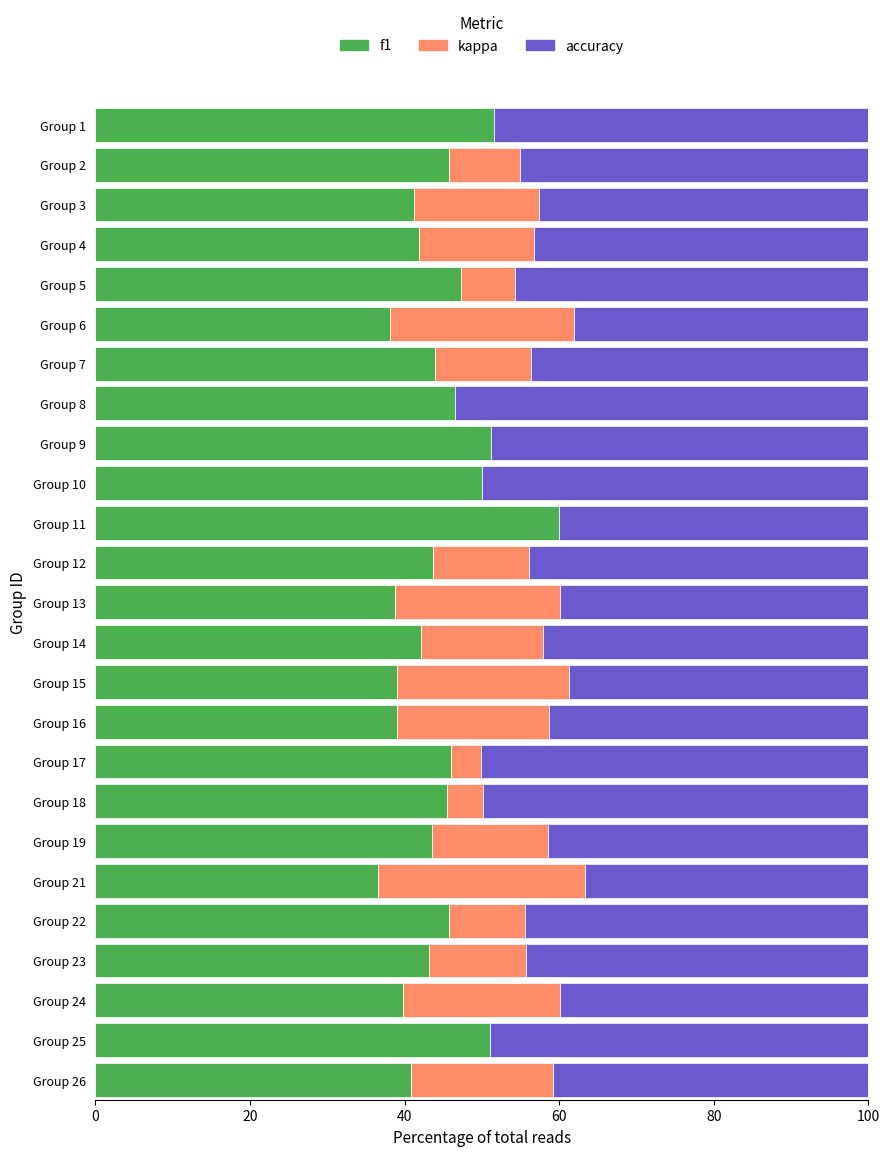

Which category has the highest value in the f1 series?

Group 11